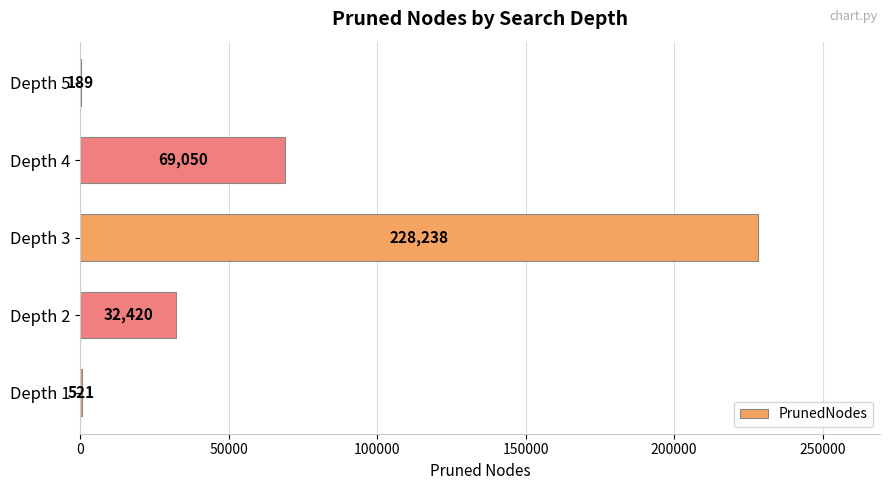

Which label corresponds to the largest value in the chart?

Depth 3